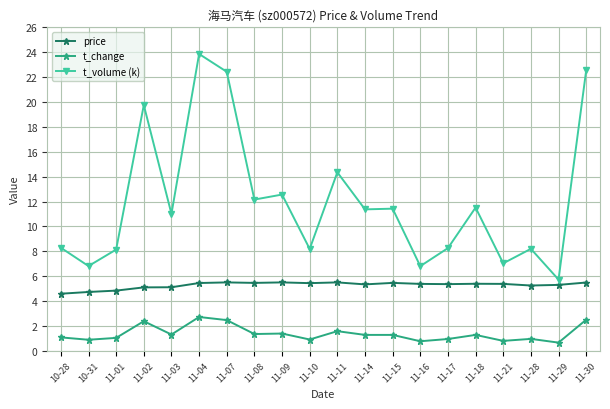

At which category is the sum across all series the highest?

11-04